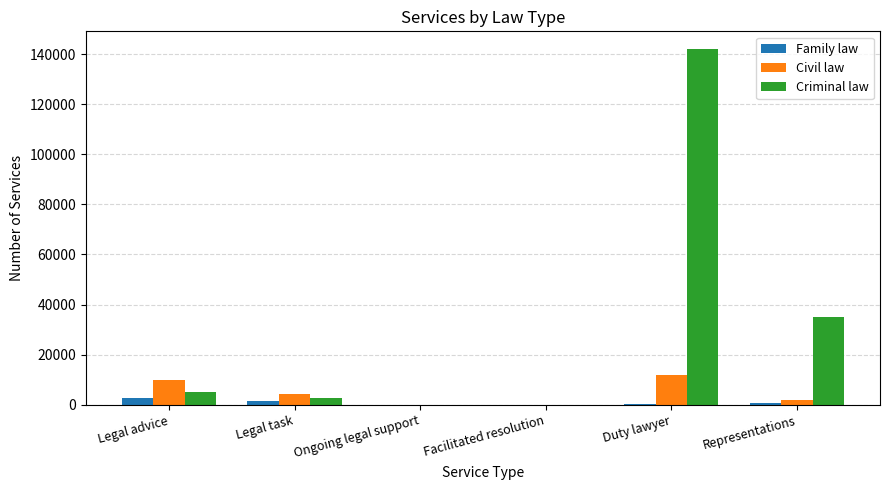

Which category has the highest value across all series?

Duty lawyer